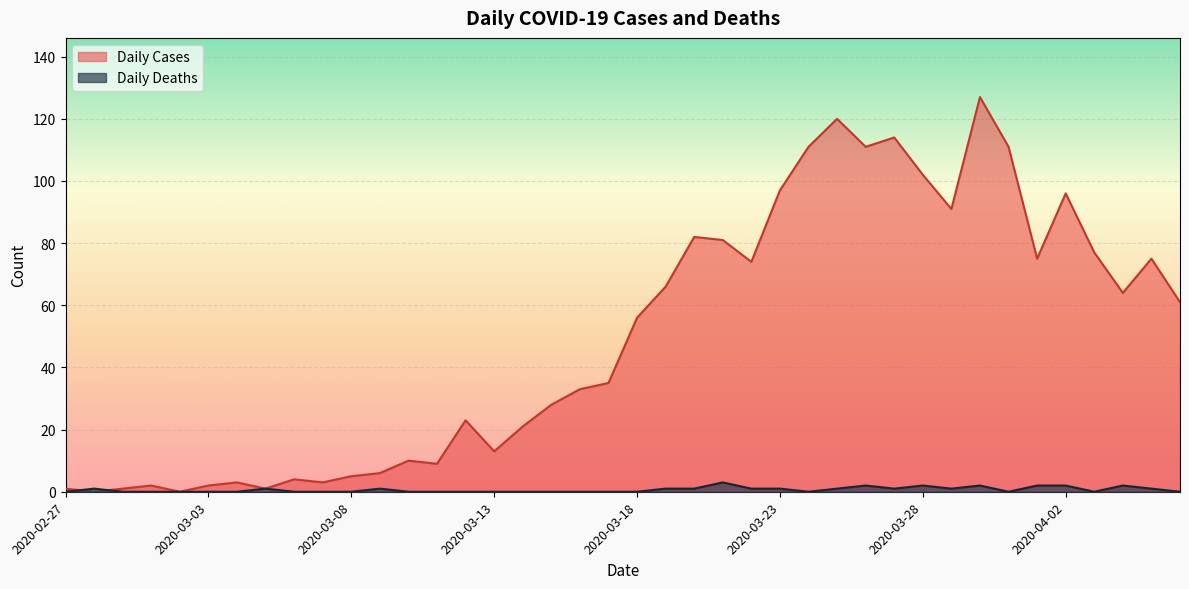

How many times do Daily Cases and Daily Deaths cross each other?

2